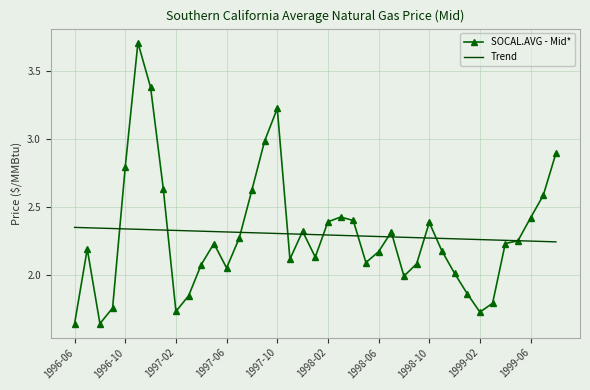

After their last crossing, which series has the higher values: SOCAL.AVG - Mid* or Trend?

SOCAL.AVG - Mid*